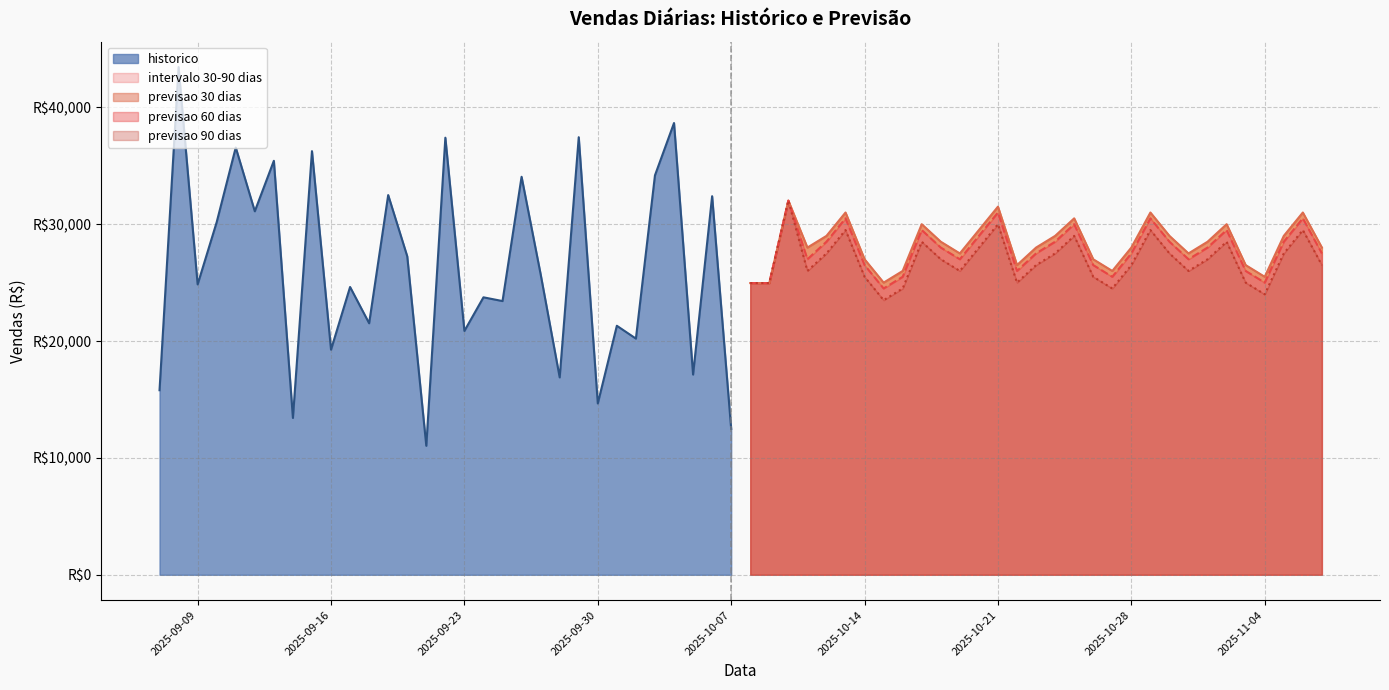

What is the sum of all historico_vendas values?

813813.2